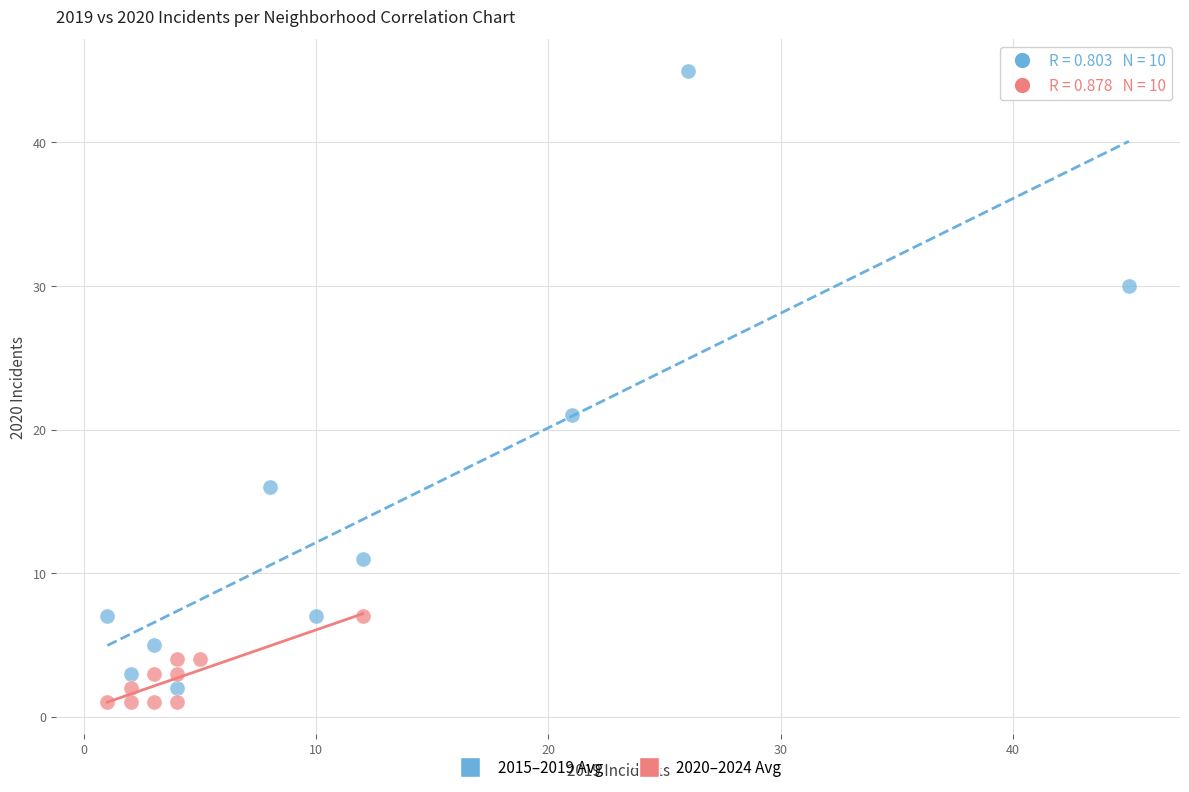

Which series contains the lowest Y value?

2020–2024 Avg